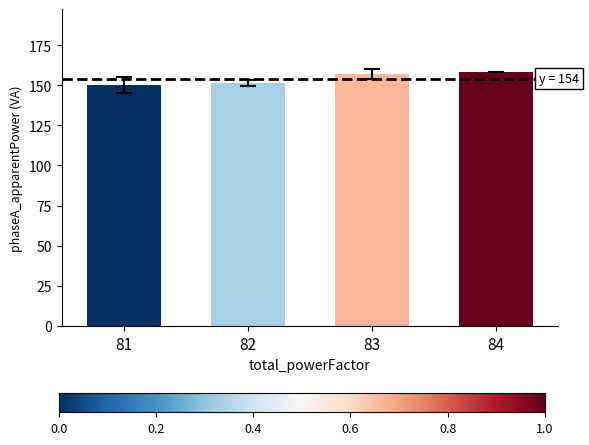

True or false: the data shows 249.0 at 83.

False